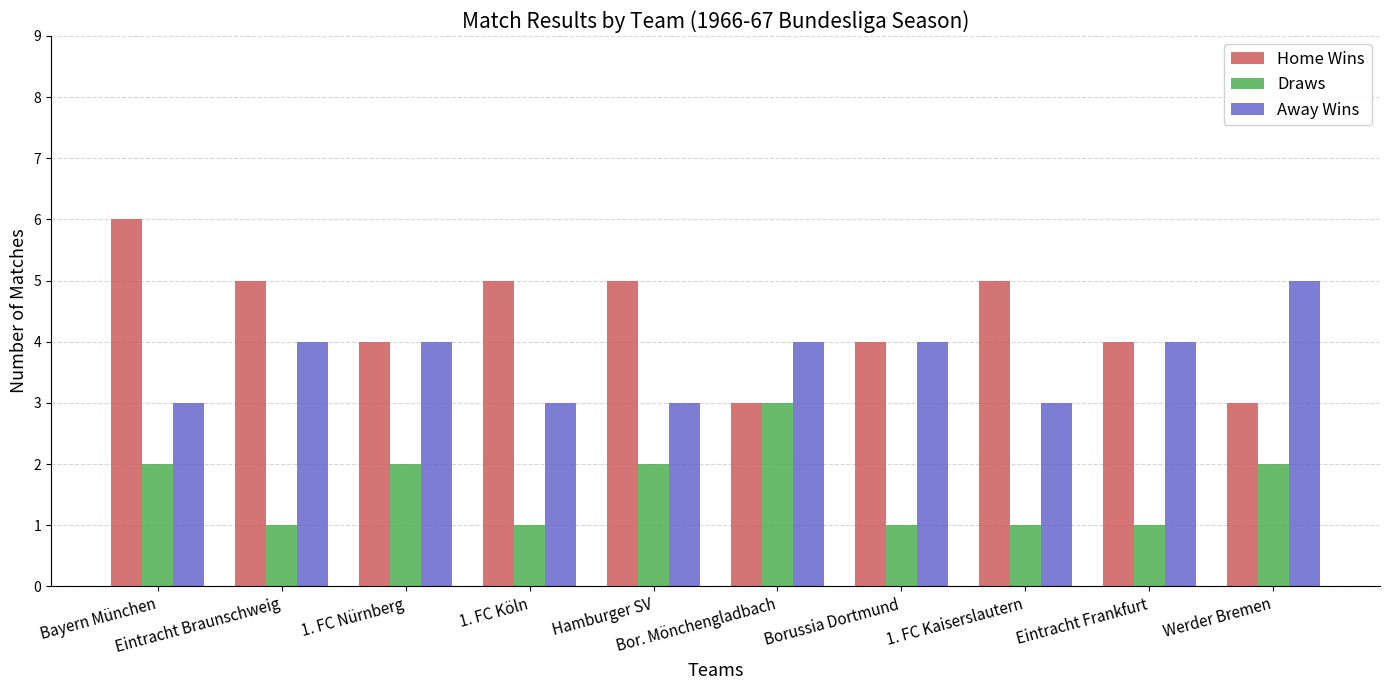

At which category is the sum across all series the highest?

Bayern München